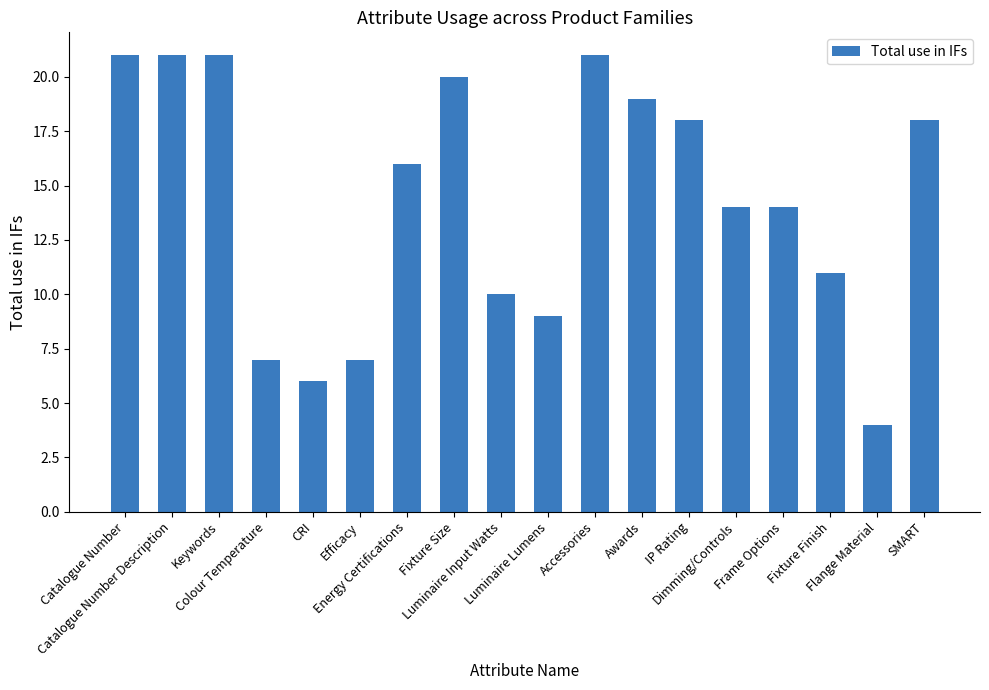

What is the label of the 8th bar from the left?

Fixture Size